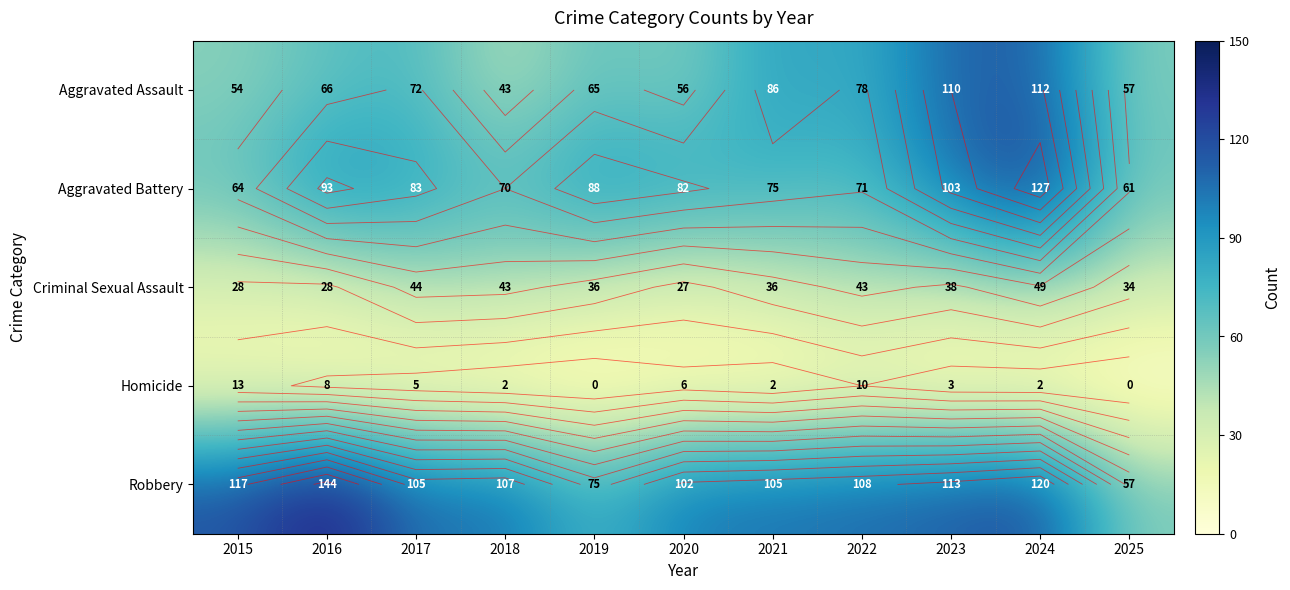

List the series in order of their peak value, lowest first.

Homicide, Criminal Sexual Assault, Aggravated Assault, Aggravated Battery, Robbery